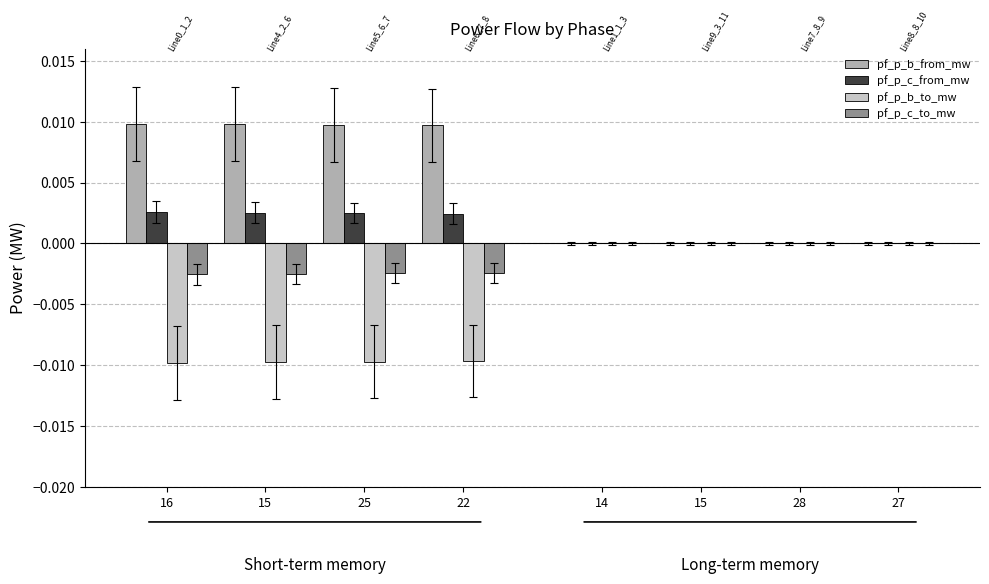

How many categories are shown in the chart?

8